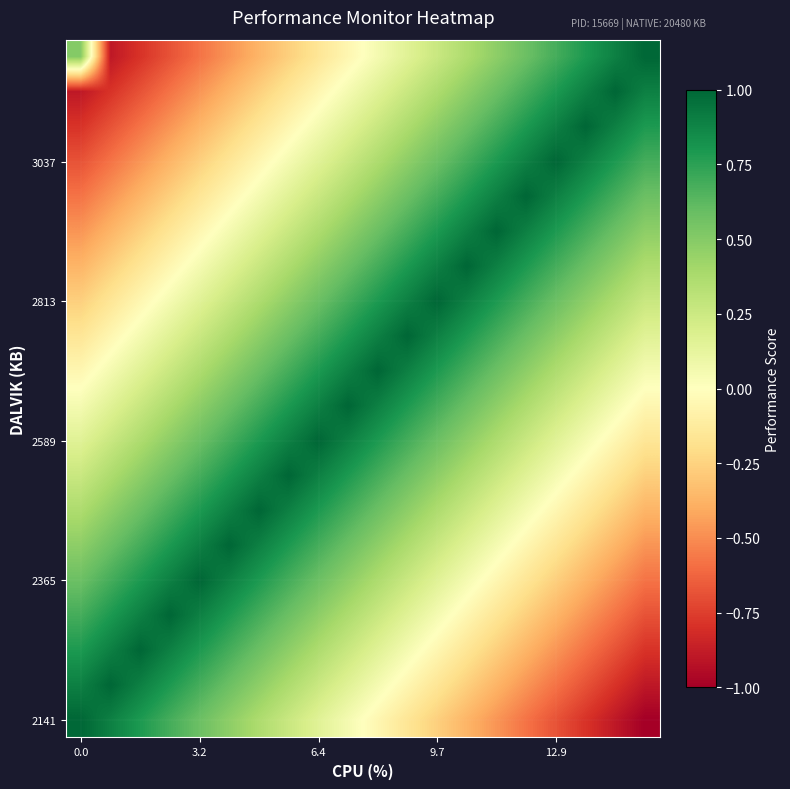

At which category is the sum across all series the highest?

9